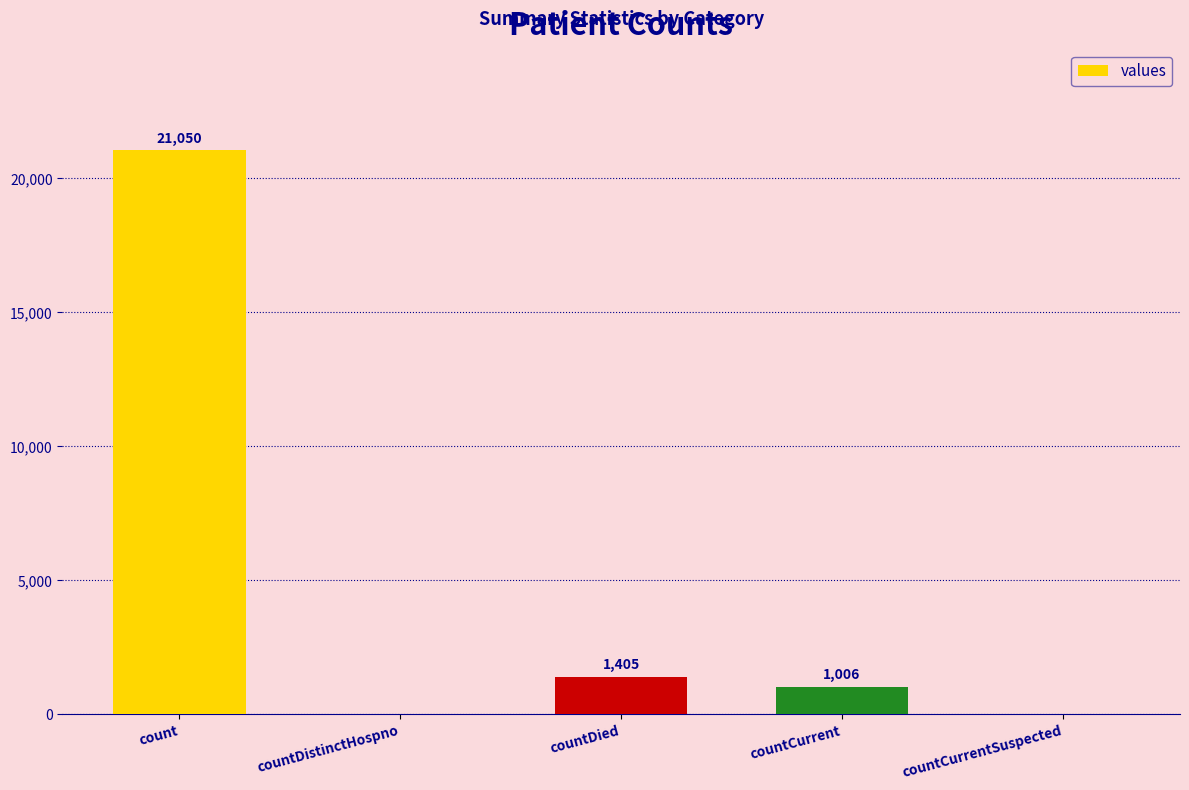

Which category has the highest value across all series?

count